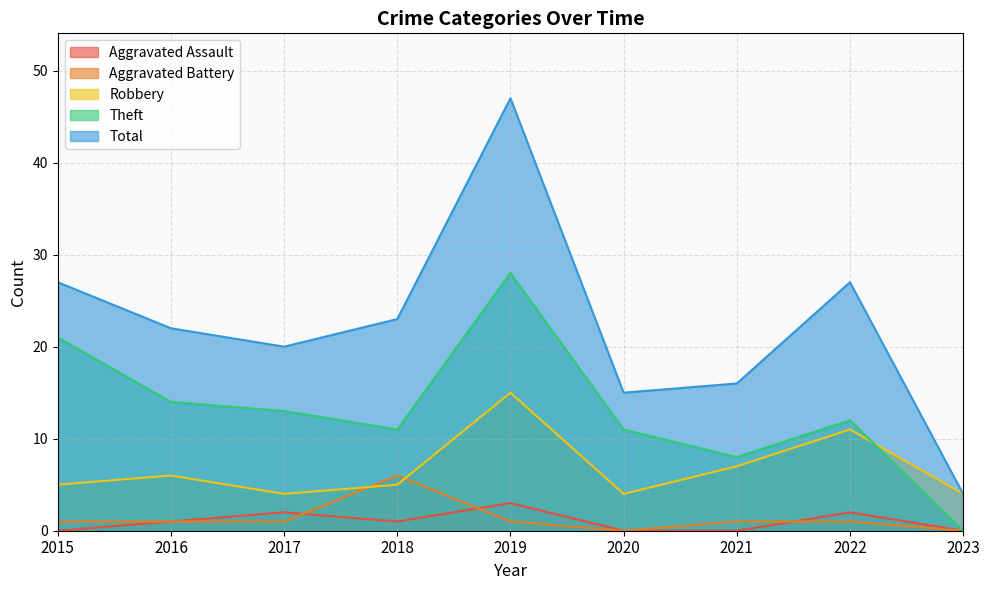

How many data points in Aggravated Battery are above 1?

1